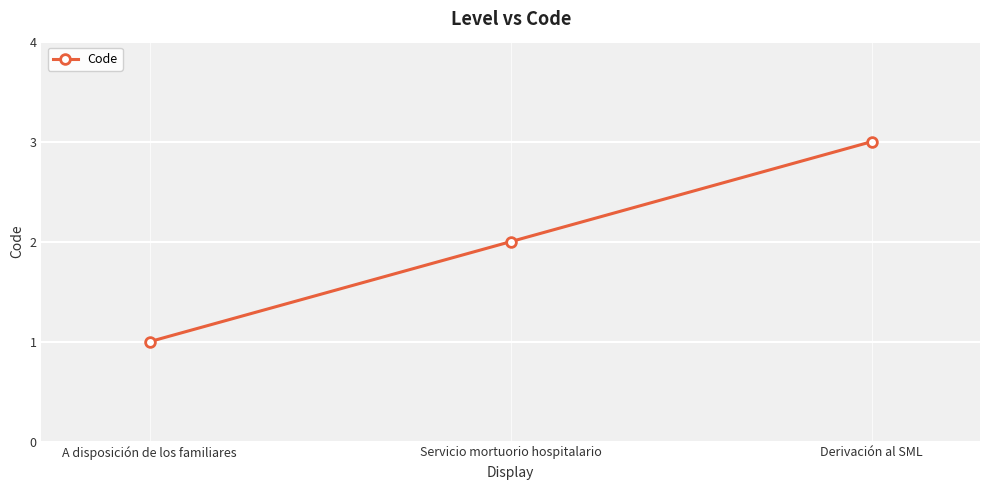

What is the change in value from Servicio mortuorio hospitalario to Derivación al SML?

+1